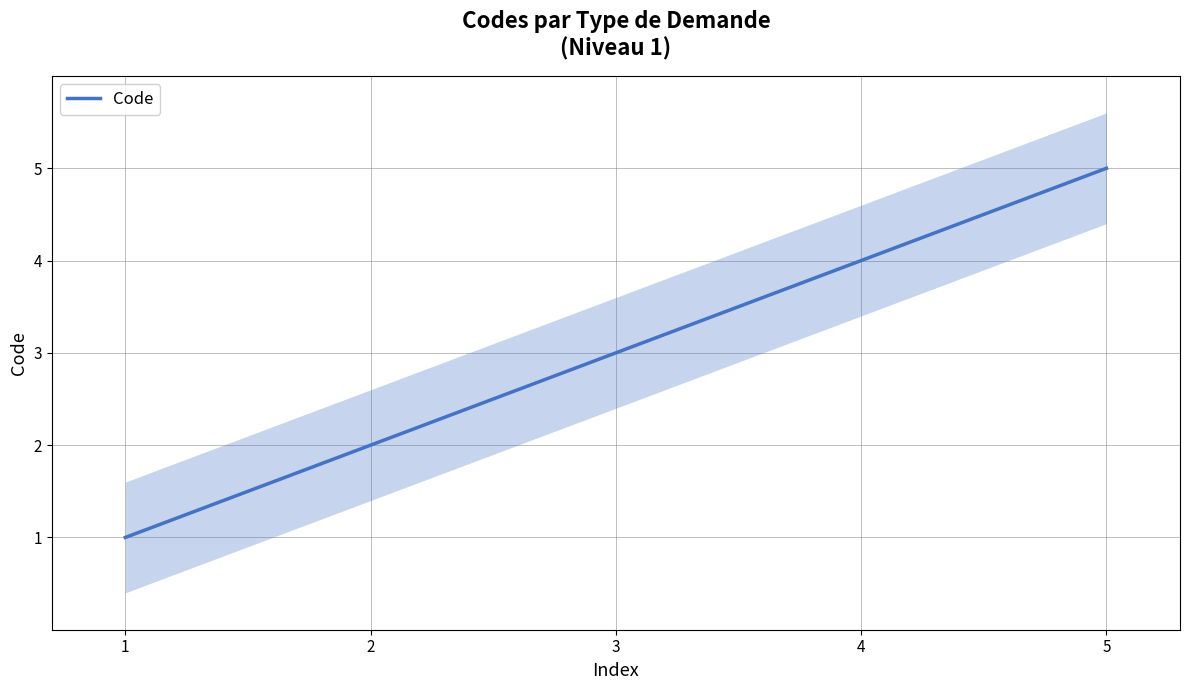

True or false: there are more than 1 points higher than both neighbors.

False